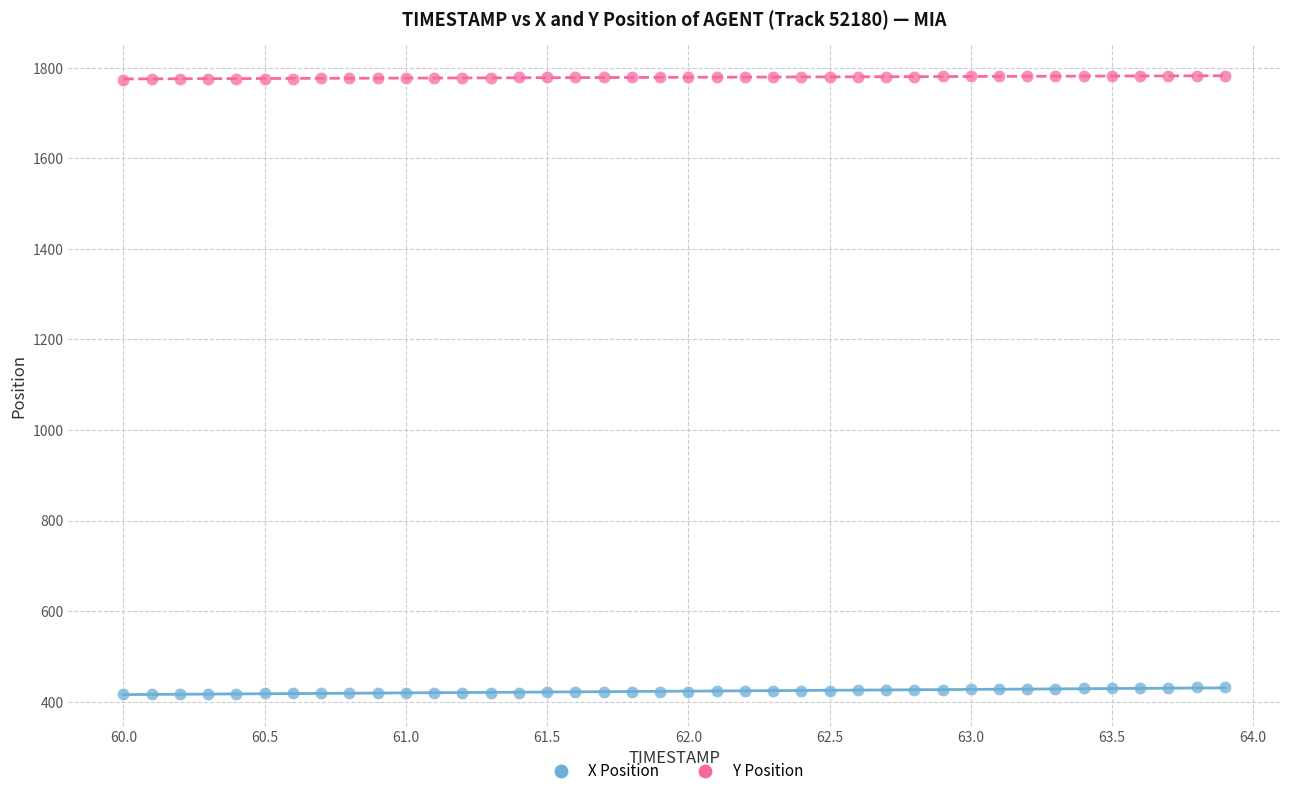

Which series contains the lowest Y value?

X Position